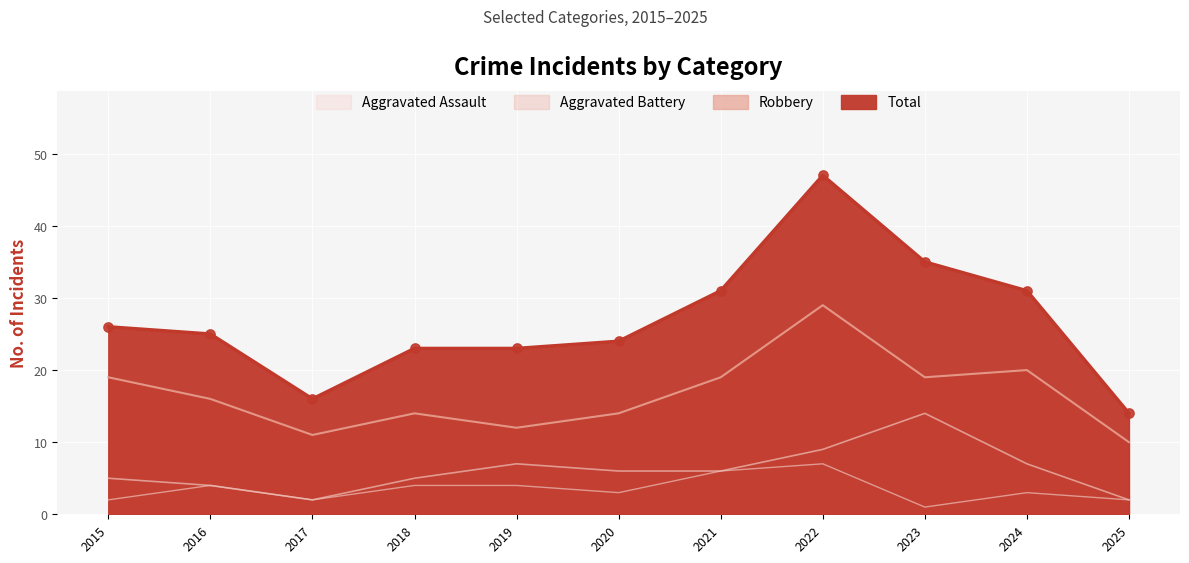

What are all the series names shown in the legend?

Aggravated Assault, Aggravated Battery, Robbery, Total